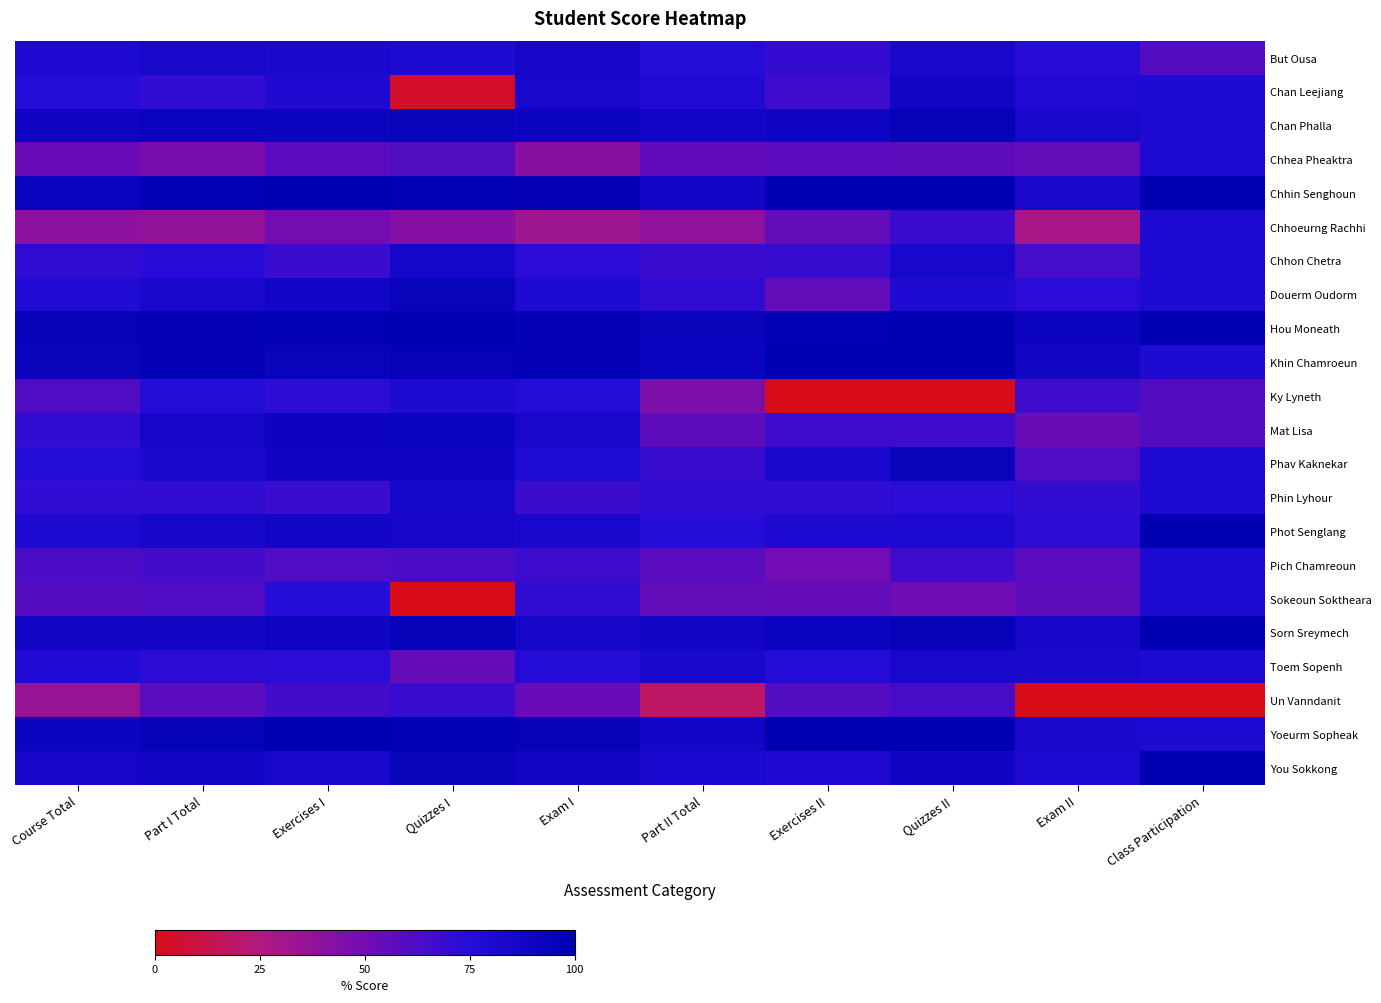

At Exercises II, list the series in order from largest to smallest.

Yoeurm Sopheak, Khin Chamroeun, Chhin Senghoun, Hou Moneath, Sorn Sreymech, Chan Phalla, Phav Kaknekar, Phot Senglang, You Sokkong, Toem Sopenh, Phin Lyhour, But Ousa, Chhon Chetra, Chan Leejiang, Mat Lisa, Un Vanndanit, Chhea Pheaktra, Douerm Oudorm, Chhoeurng Rachhi, Sokeoun Soktheara, Pich Chamreoun, Ky Lyneth